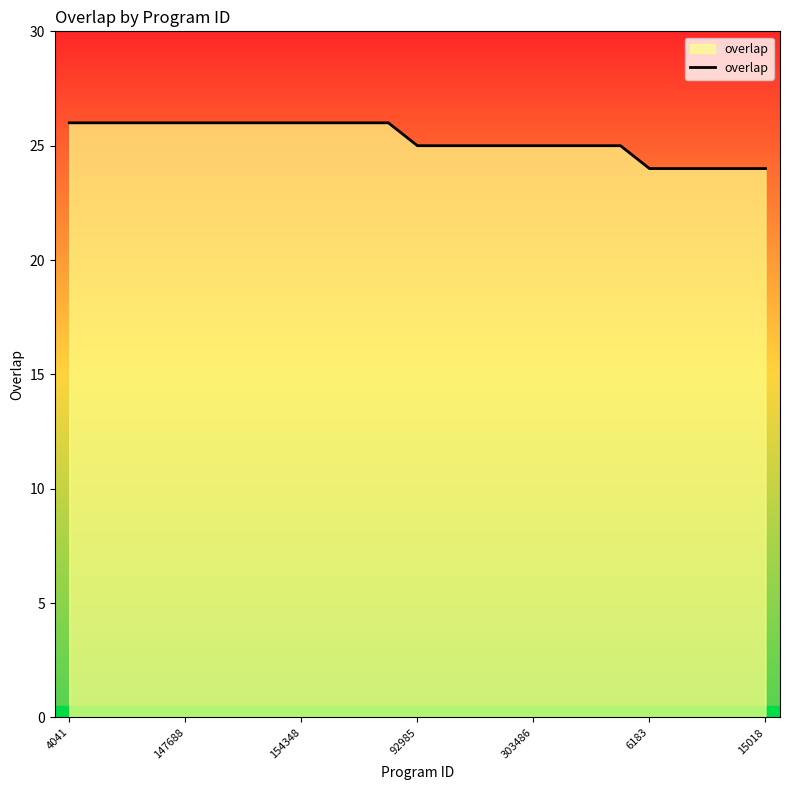

What is the maximum value shown in the chart?

26